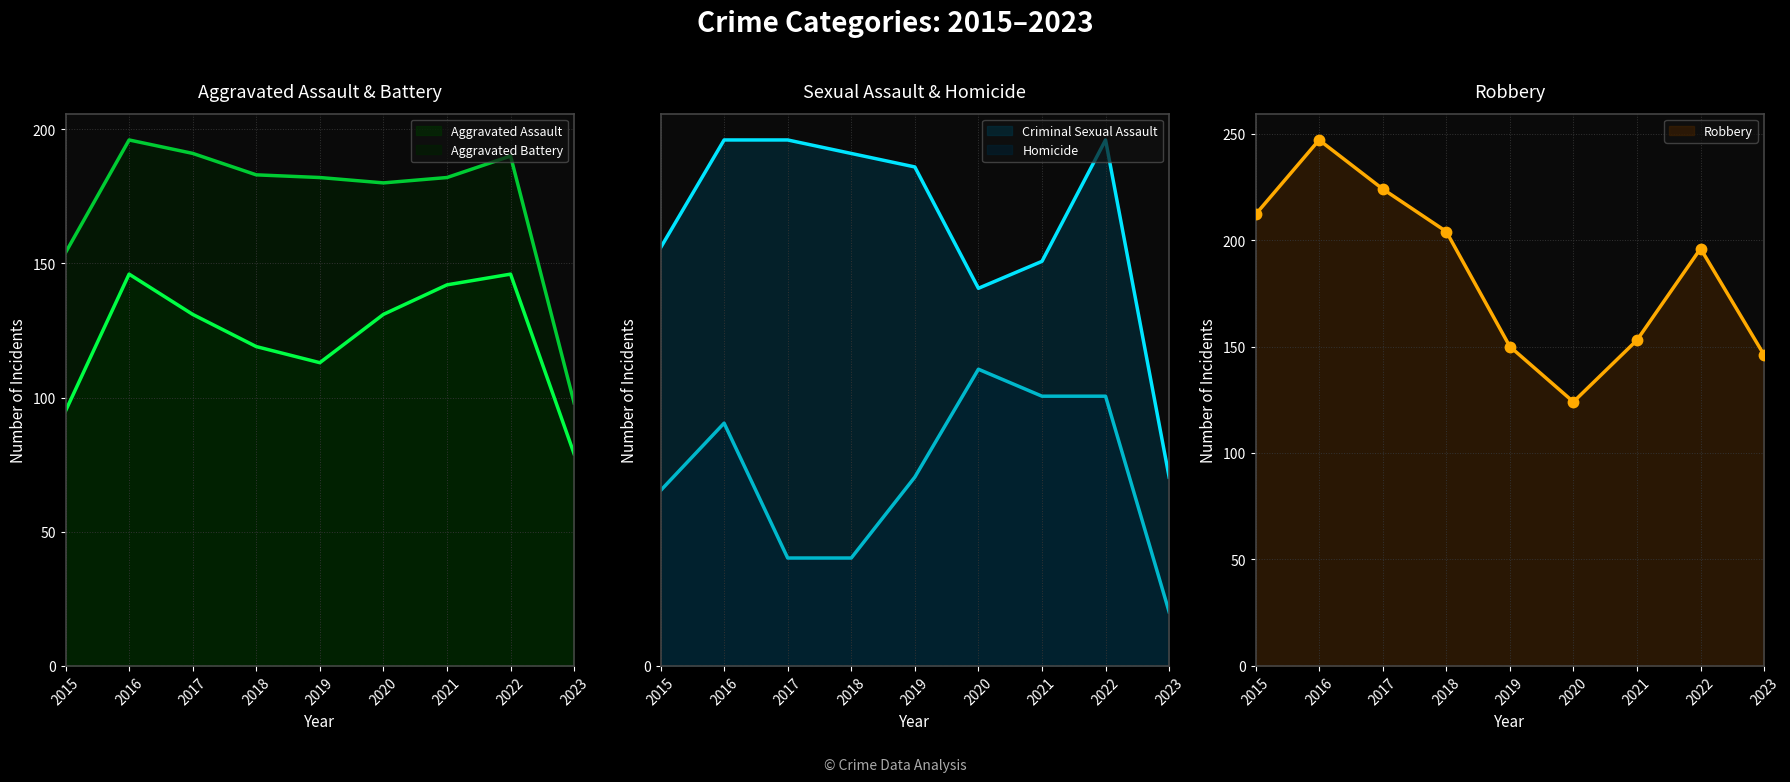

The value of Aggravated Assault at 2018 is 191. True or false?

False